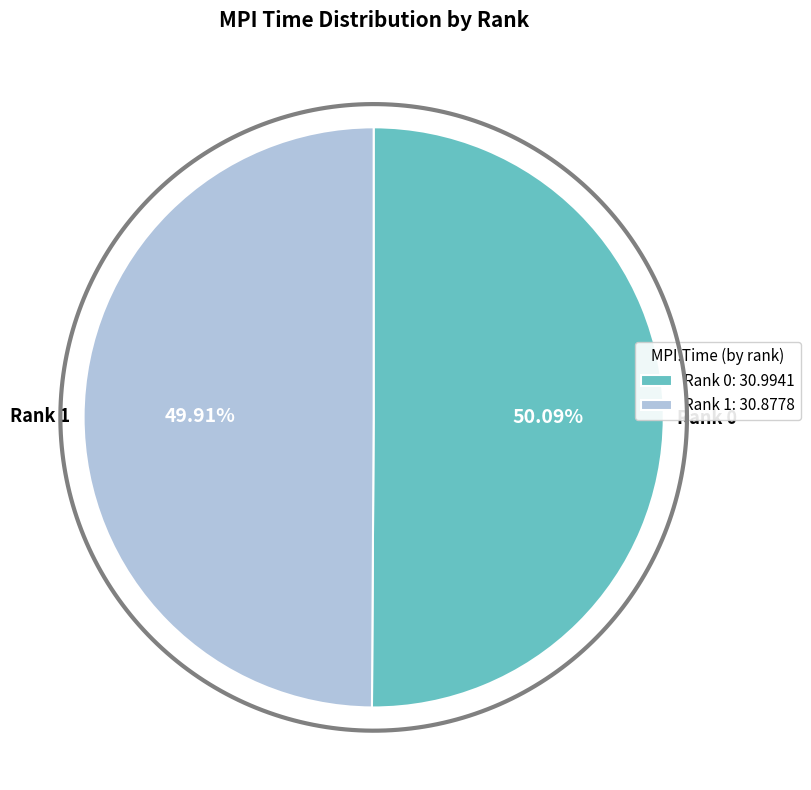

Which category has the biggest portion of the pie?

Rank 0